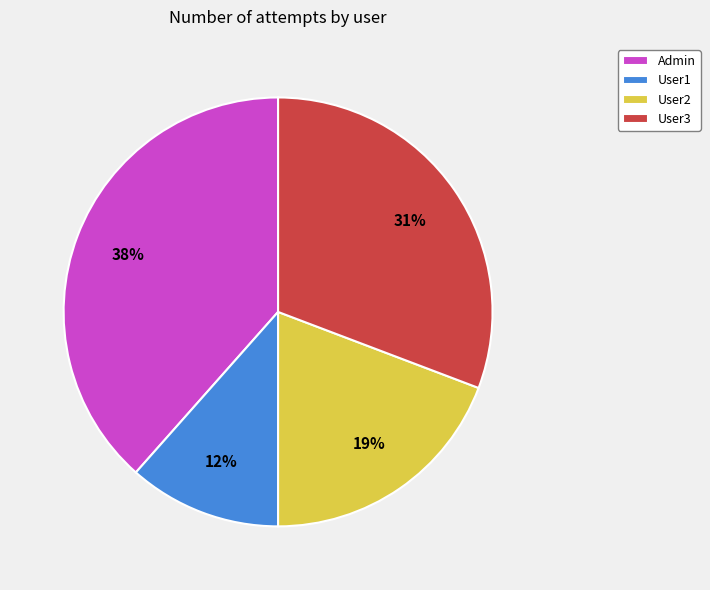

Is it true that User2 is 14% of the pie?

False